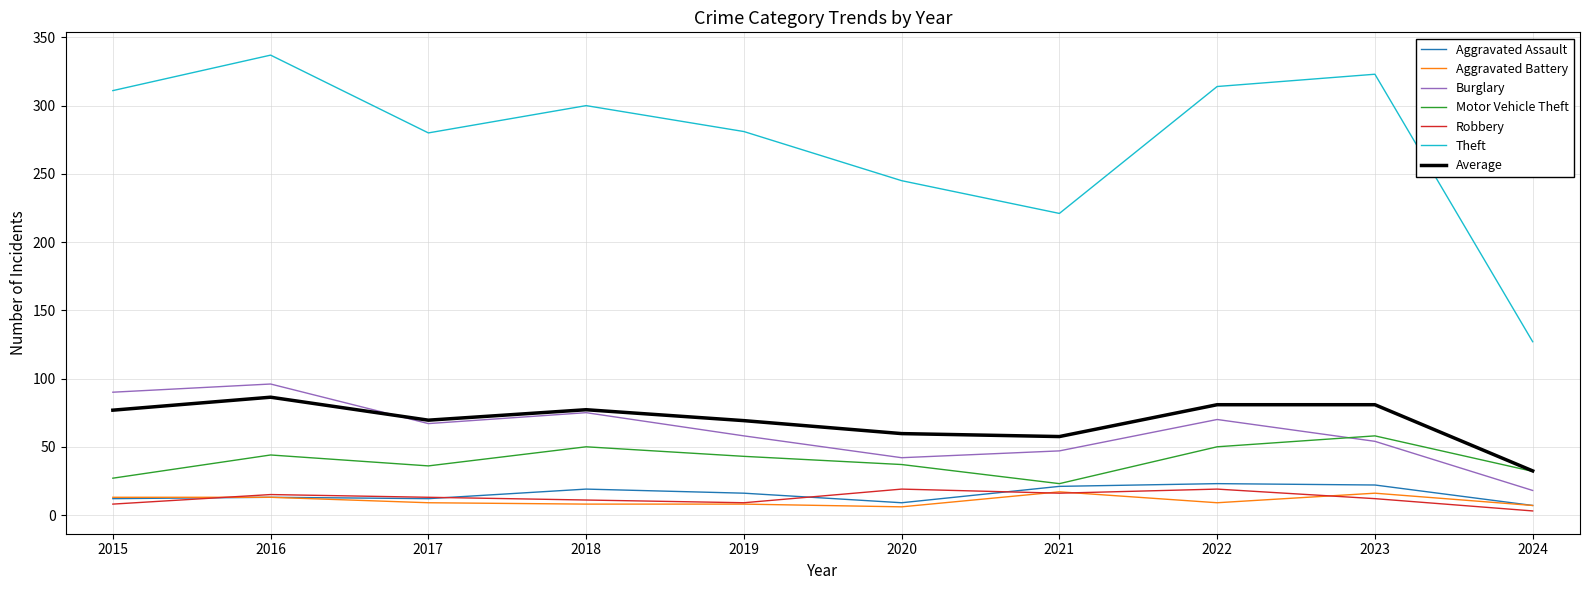

What is the total value across all series at 2024?

226.3